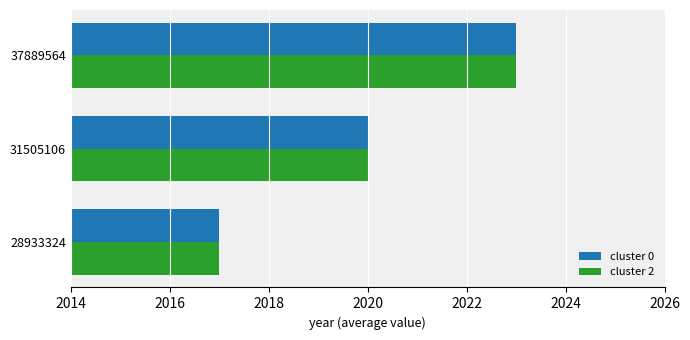

List the labels in order of cluster 2 value, largest first.

37889564, 31505106, 28933324